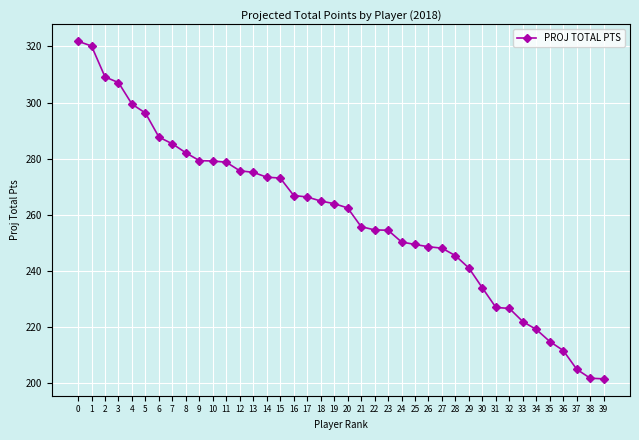

What is the smallest value displayed?

201.5